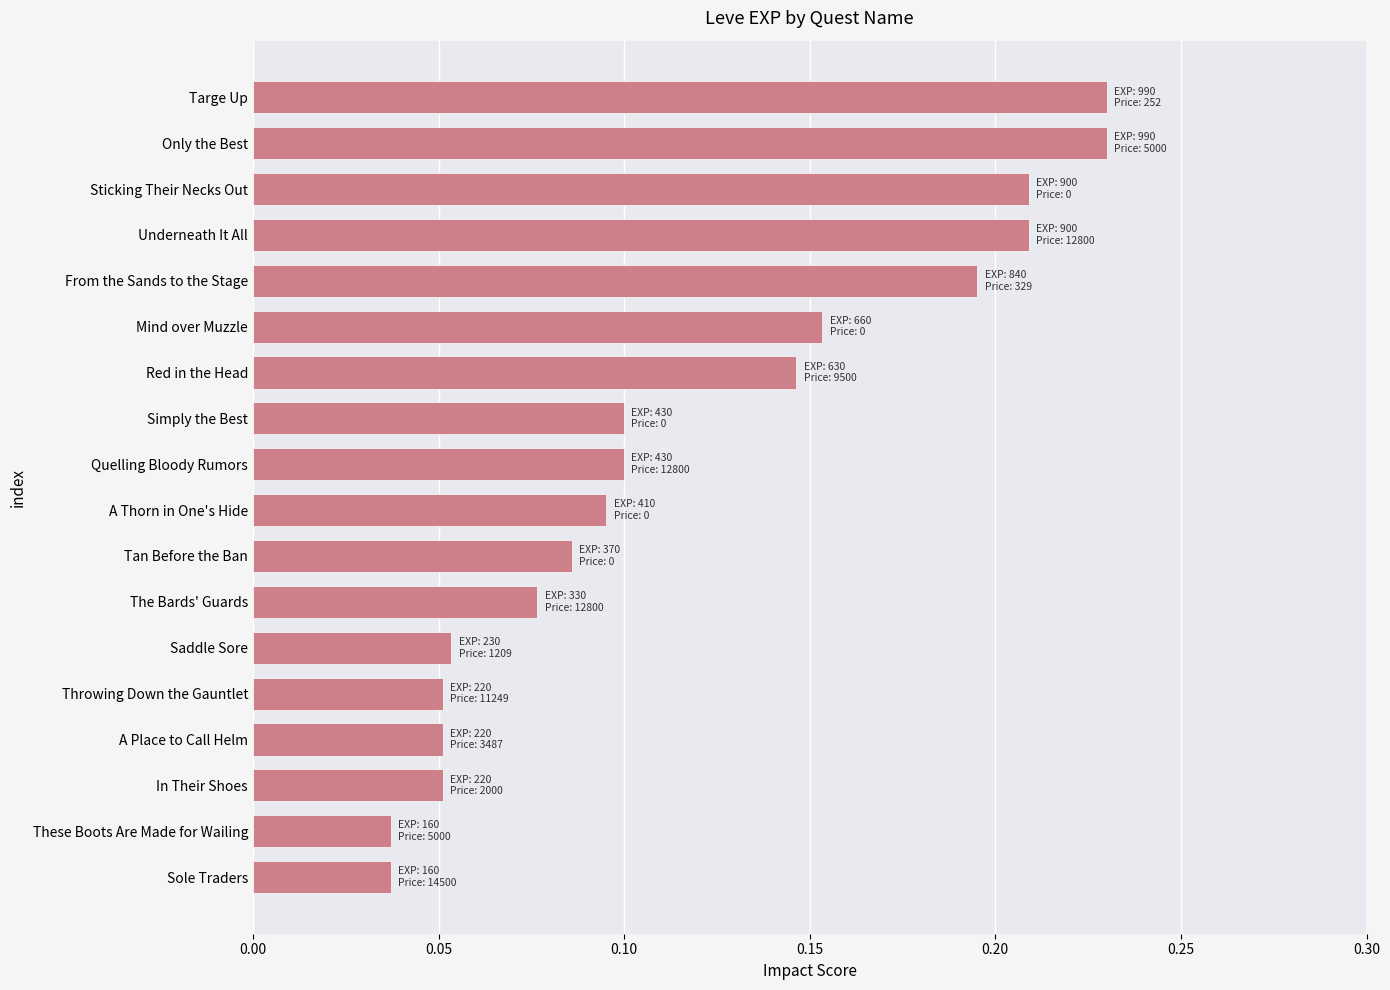

How many values are between 0 and 1?

18